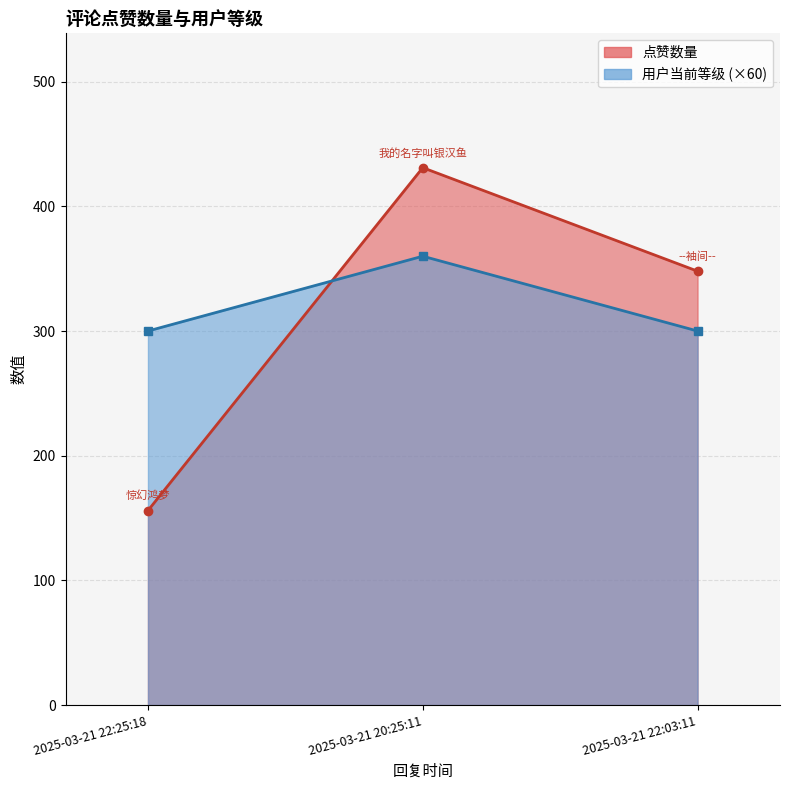

At how many categories does at least one series exceed 306?

2